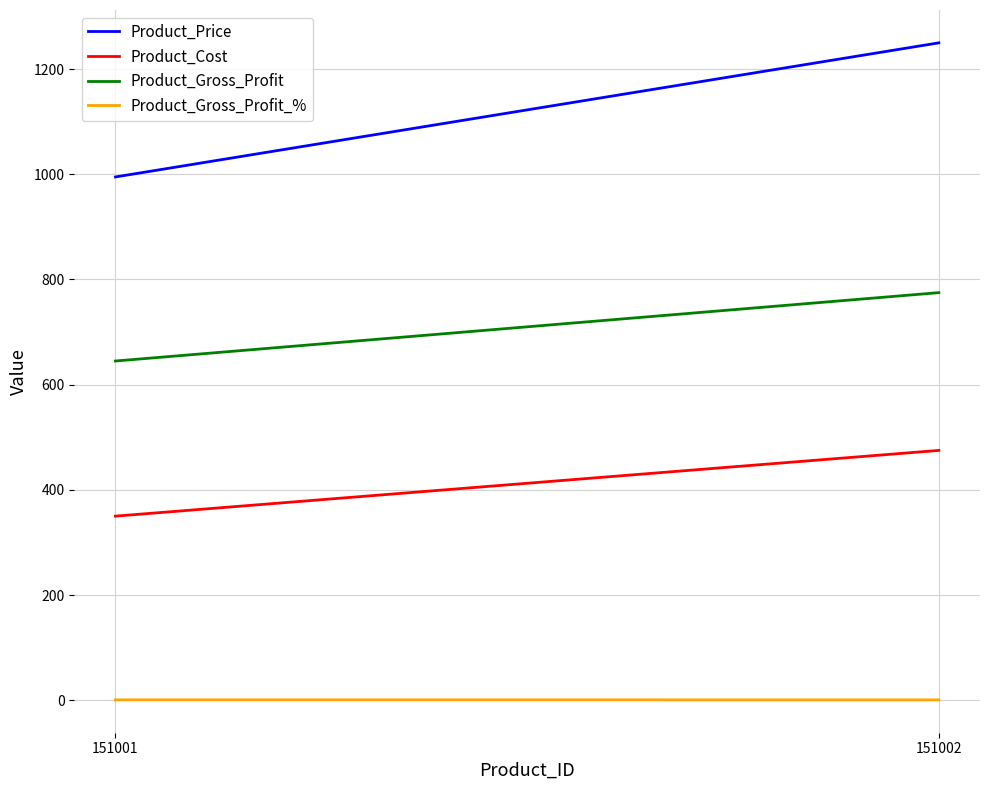

Which series has the largest total across all categories?

Product_Price